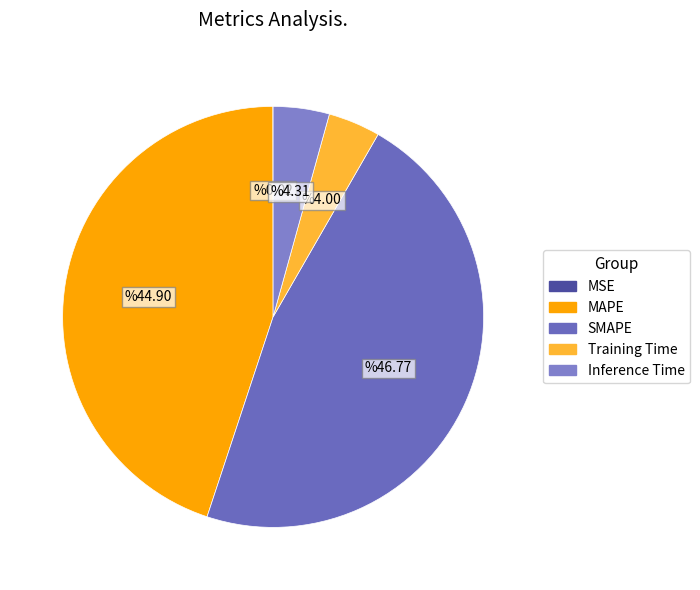

To the nearest percent, what is the average slice percentage?

20%